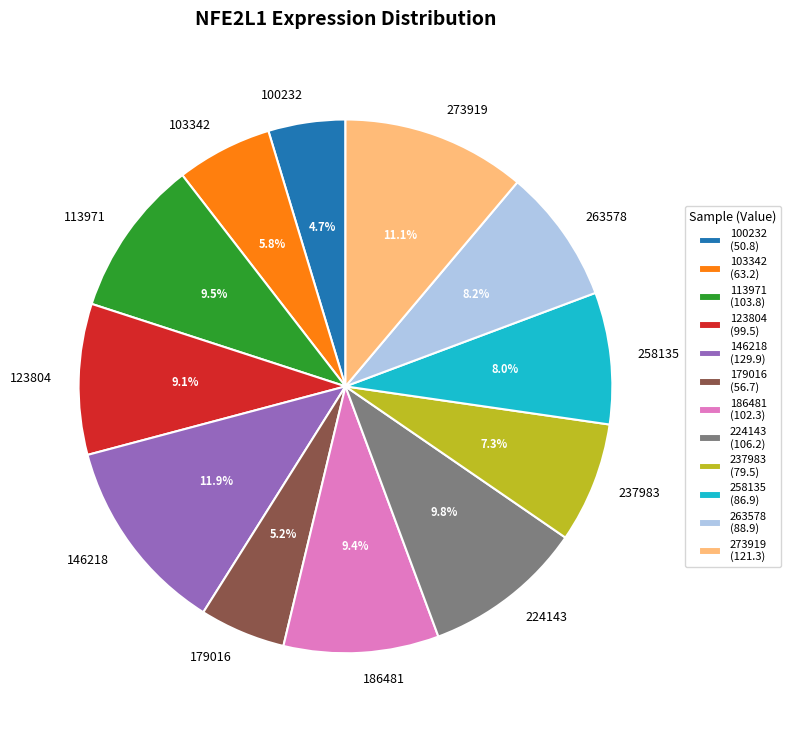

What is the largest slice in the pie chart?

146218